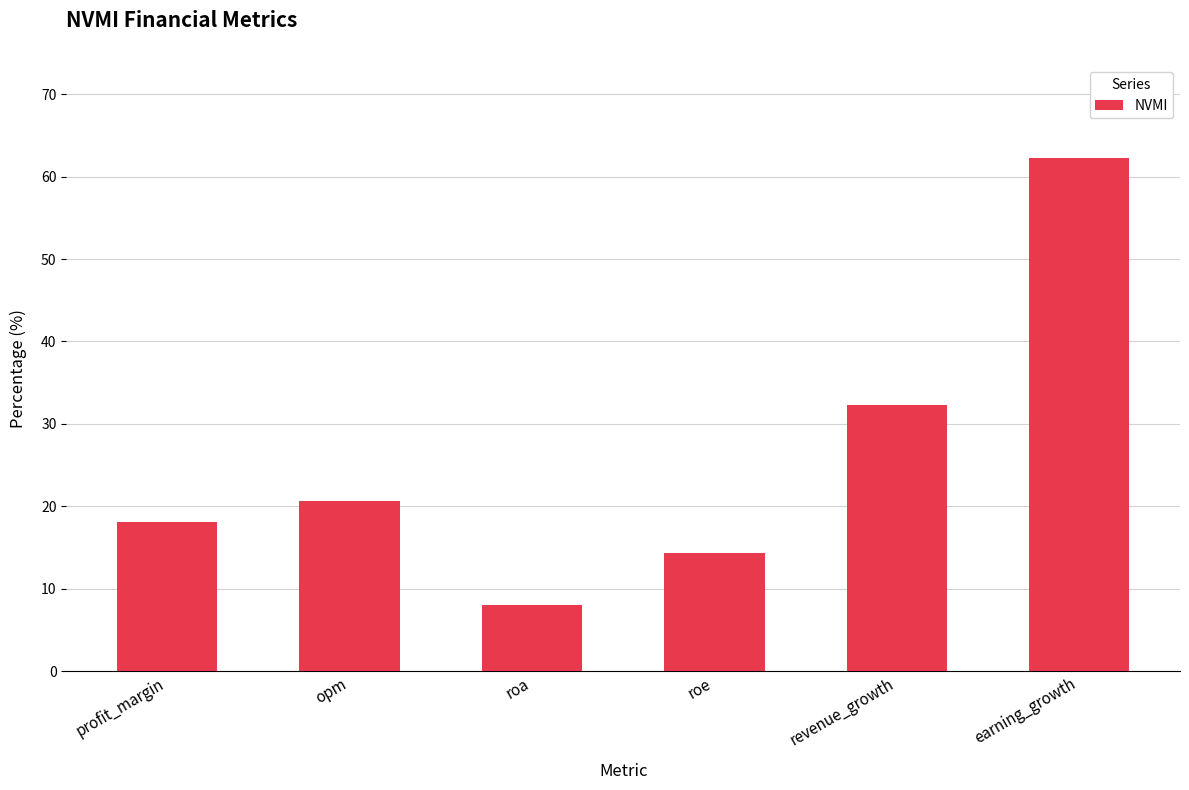

What is the difference between the second highest and second lowest values?

18.0